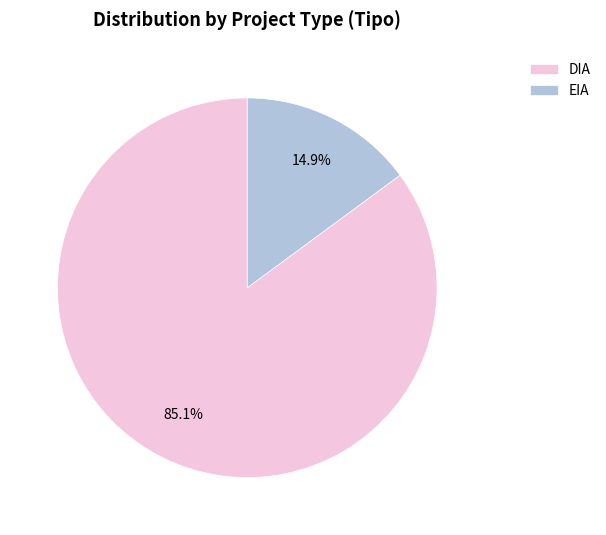

Is DIA the majority of the pie?

Yes